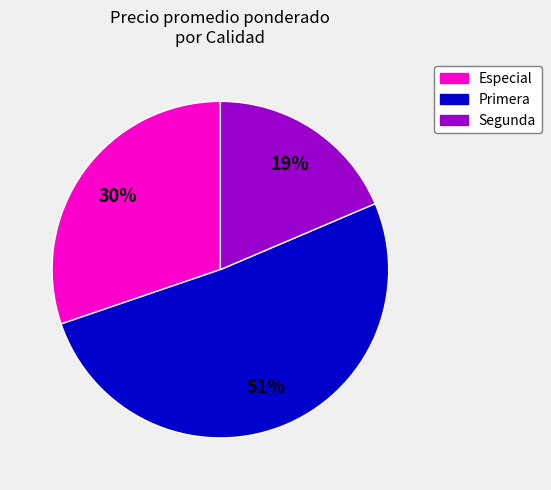

How many segments does this pie chart have?

3